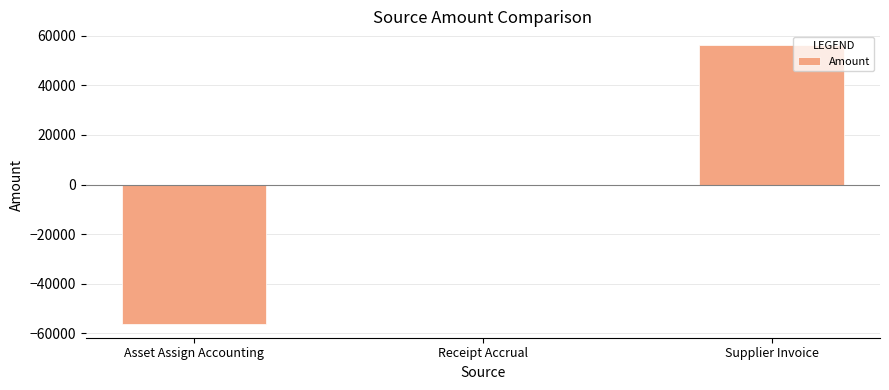

Are the bars horizontal?

No